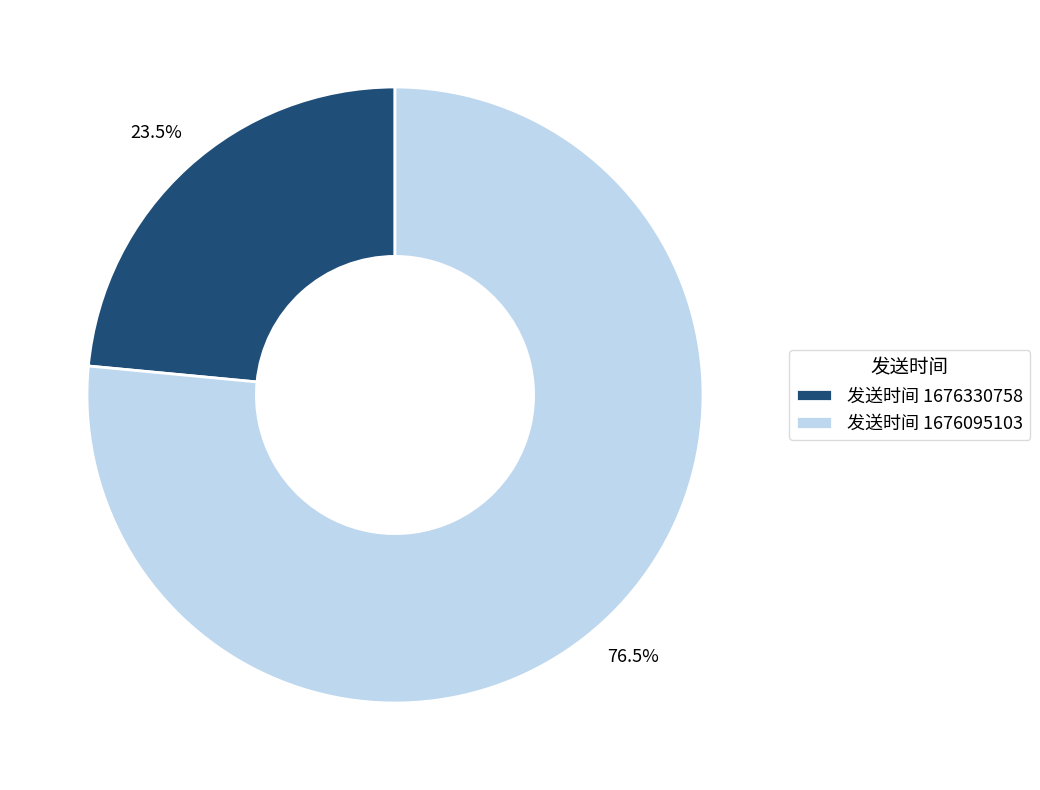

Which category has the biggest portion of the pie?

发送时间 1676095103